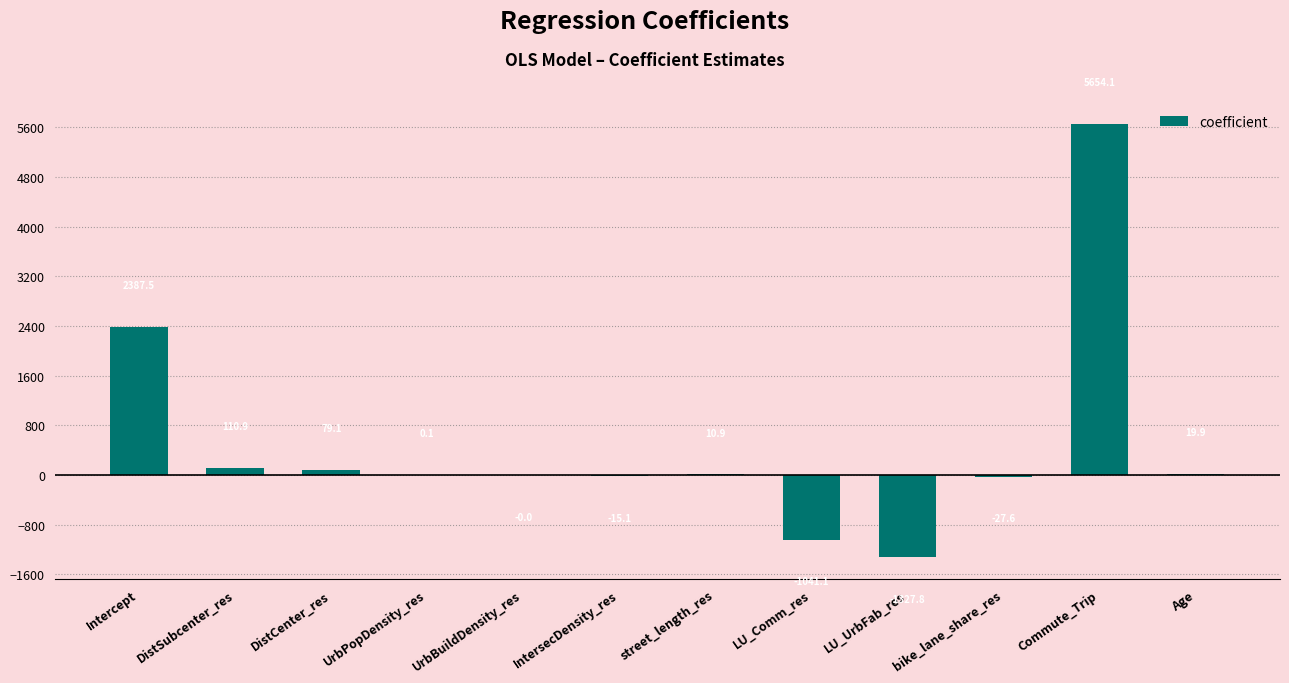

At which category does the chart reach its peak across all series?

Commute_Trip